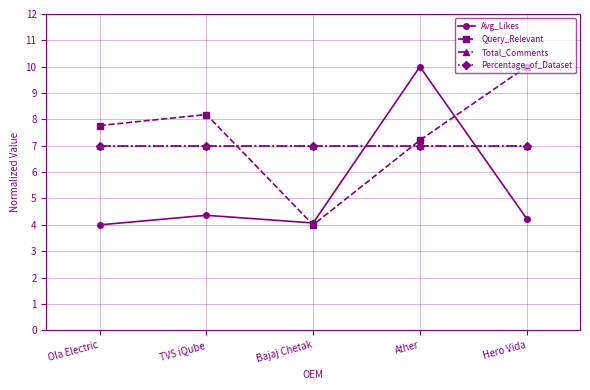

Which label corresponds to the smallest value in the chart?

Ola Electric